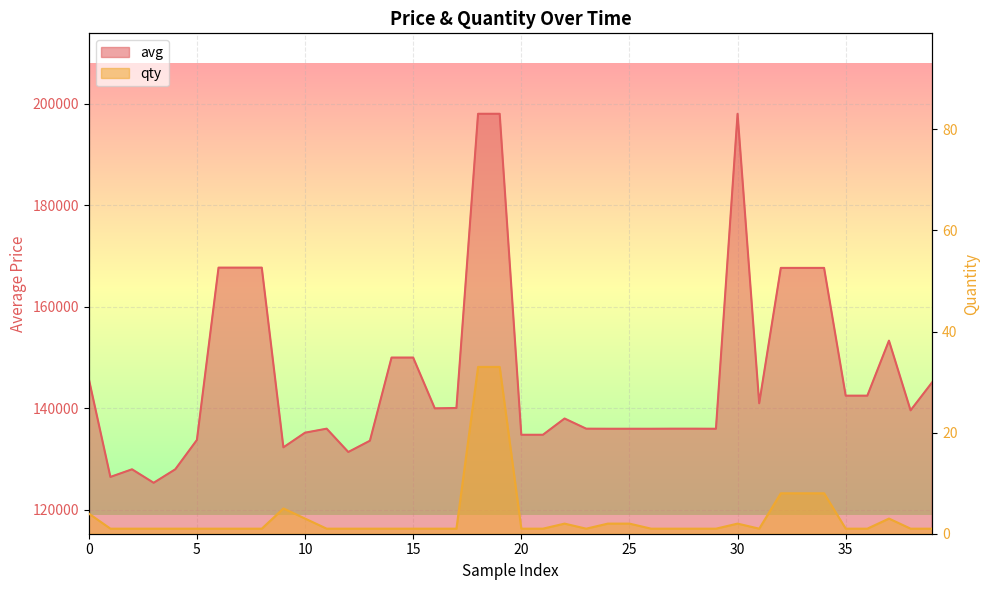

What is the sum of the qty values at 19 and 21?

34